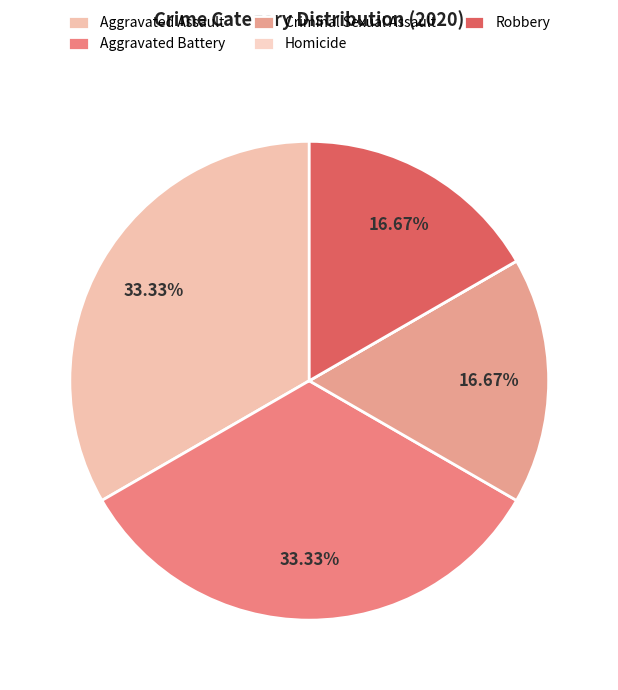

What is the smallest slice in the pie chart?

Homicide